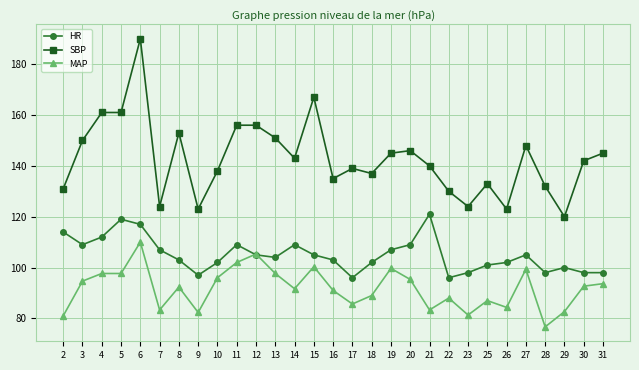

List the series in order of their overall mean, highest first.

SBP, HR, MAP